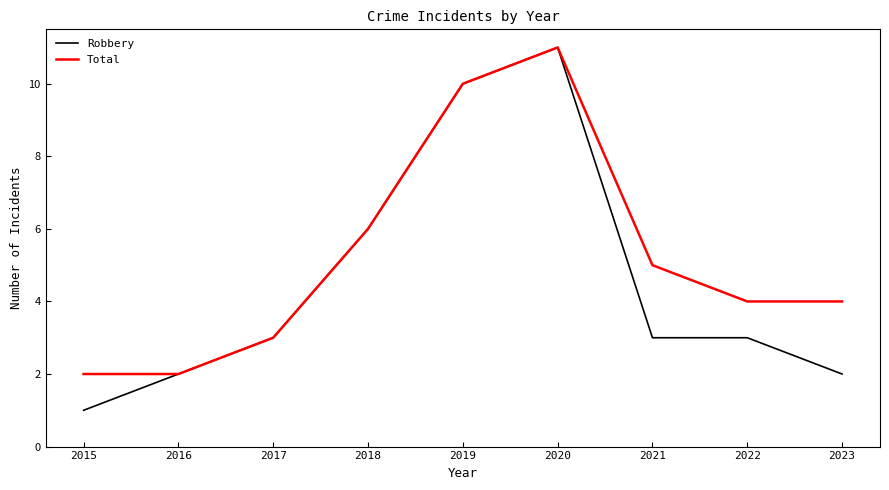

Which series has the largest total across all categories?

Total